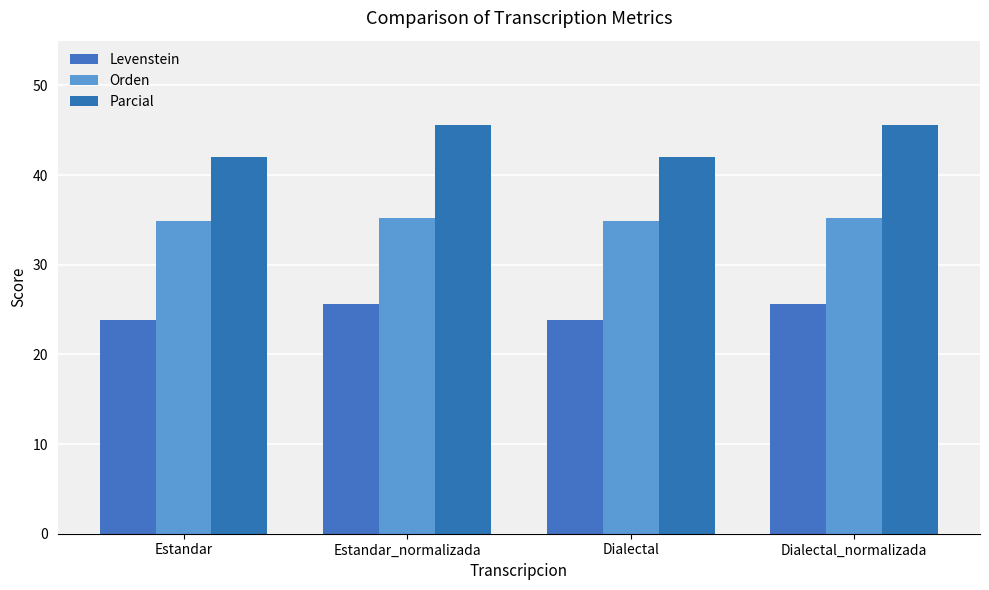

How many groups of bars are there?

4